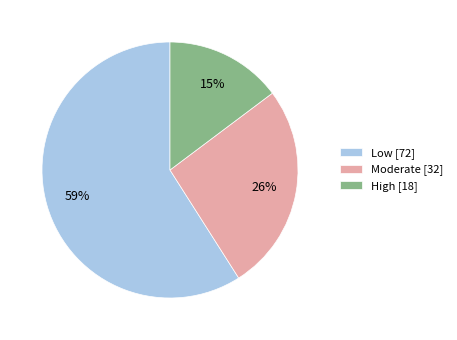

Count the number of slices in the pie.

3